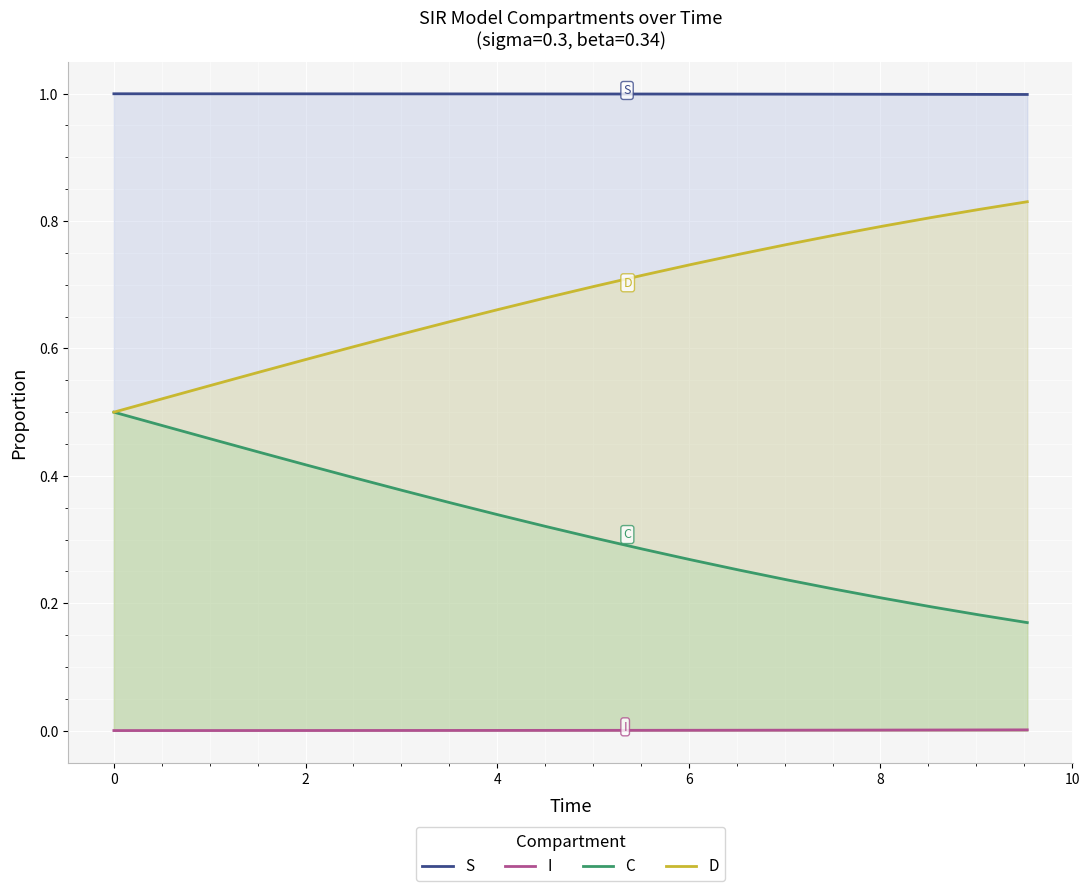

What is the lowest value of the S series?

1.0